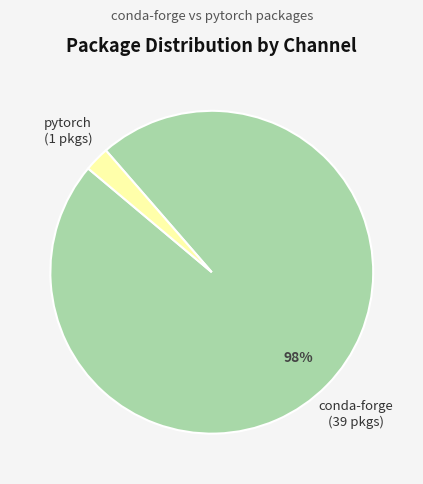

Is there a majority slice in this chart?

Yes